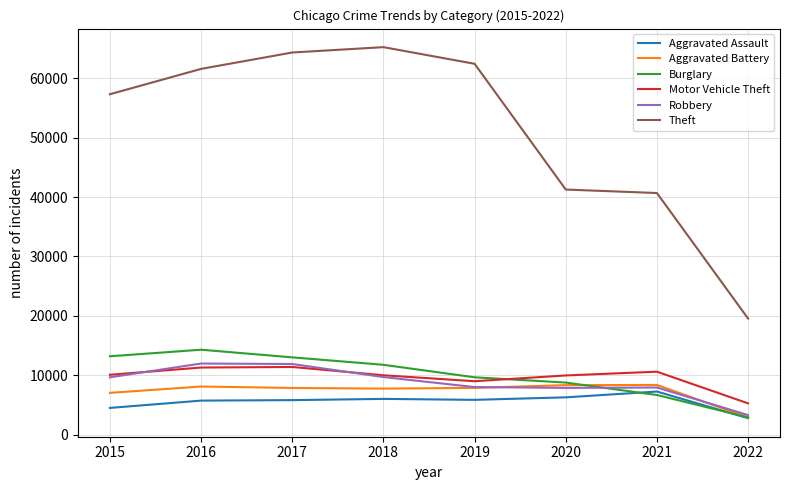

Is this an area chart (filled region under the line)?

No